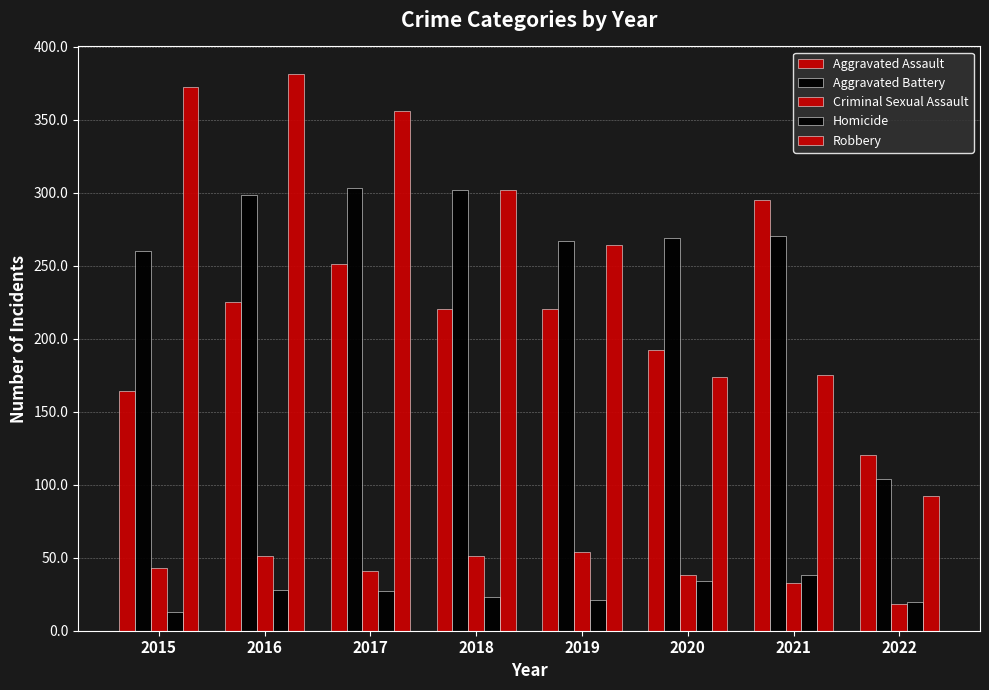

What is the difference between the second highest and minimum values in the Aggravated Assault series?

131